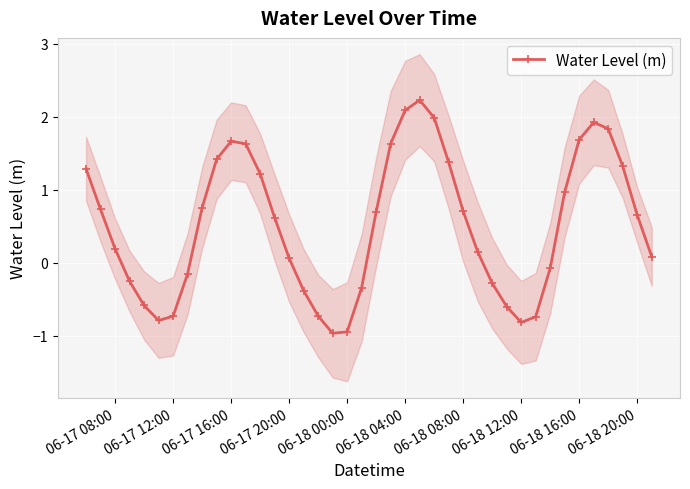

In Water Level (m), how many points are higher than both neighbors (excluding endpoints)?

3